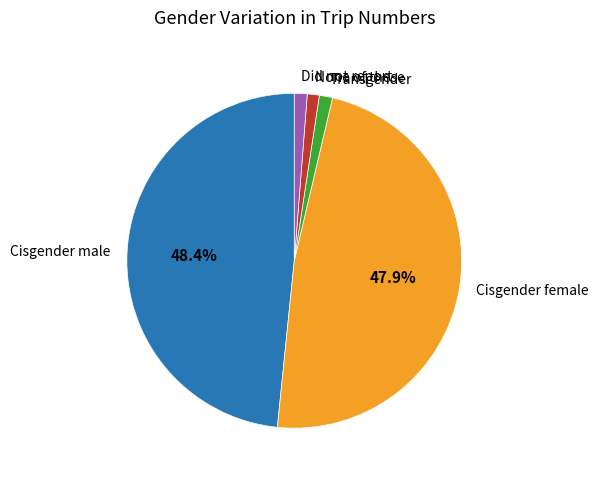

How many slices are in this pie chart?

5